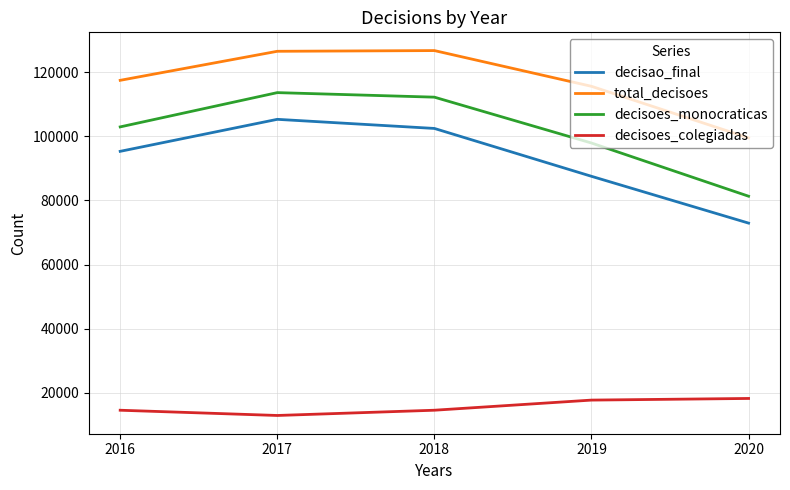

True or false: decisoes_monocraticas and decisoes_colegiadas intersect in this chart.

False